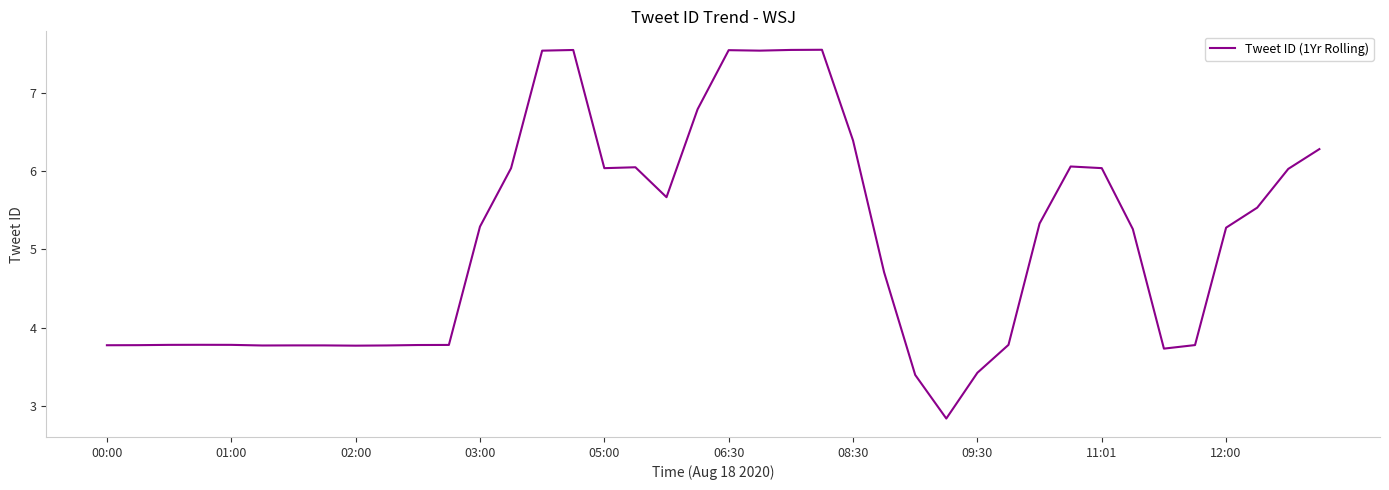

What is the difference between the maximum and minimum values?

4.7